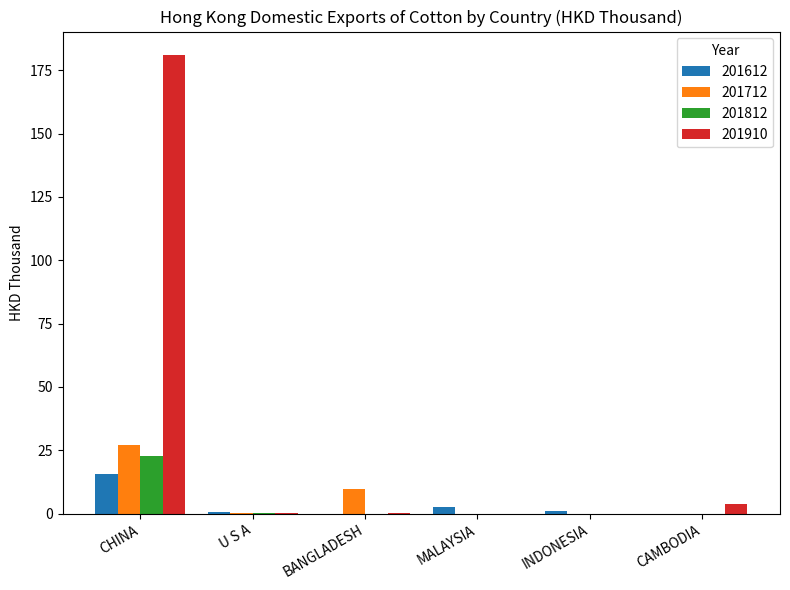

At which category is the sum across all series the highest?

CHINA